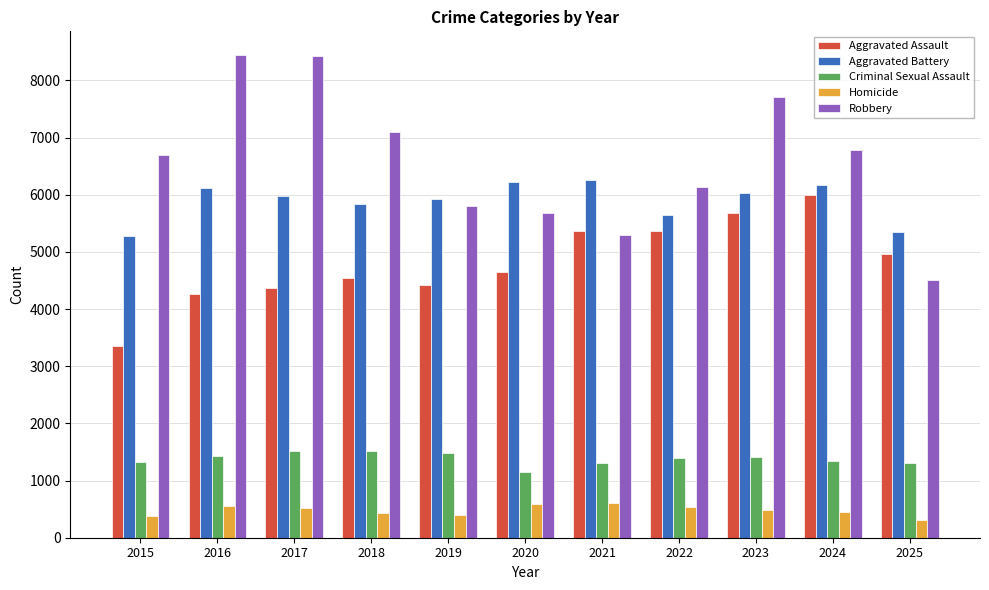

The value of Criminal Sexual Assault at 2021 is 1299. True or false?

True